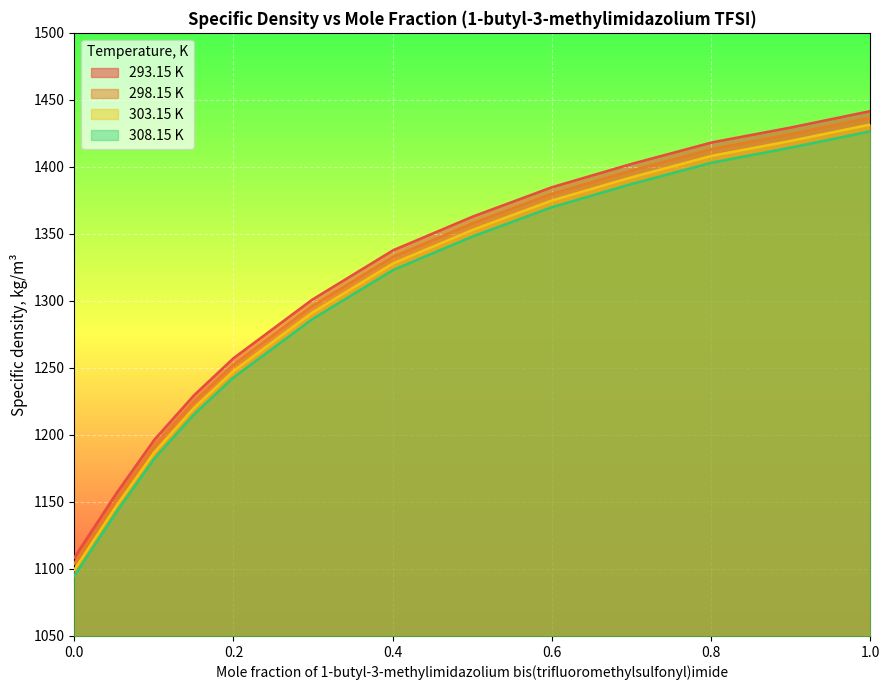

Where is 293.15 K nearest to the value 1275?

0.1999